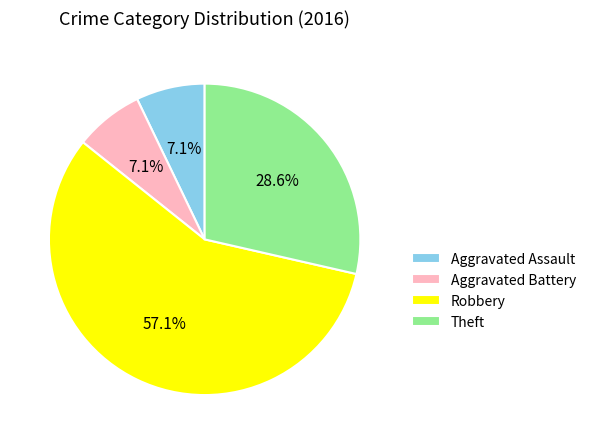

How many segments does this pie chart have?

4